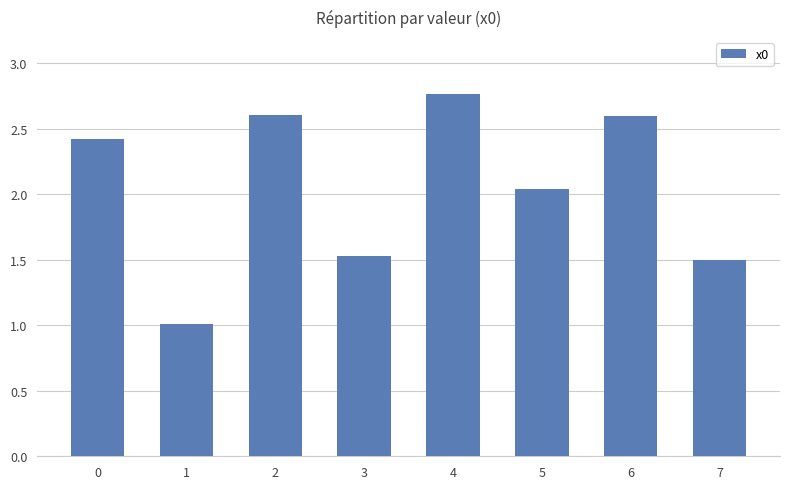

What is the difference between the maximum and second lowest values?

1.3